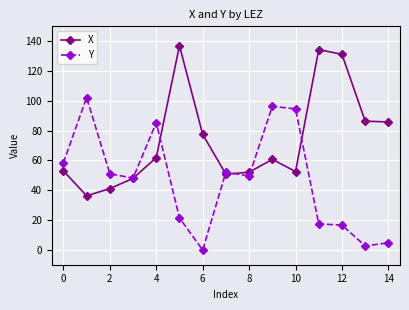

What is the maximum value shown in the chart?

137.1